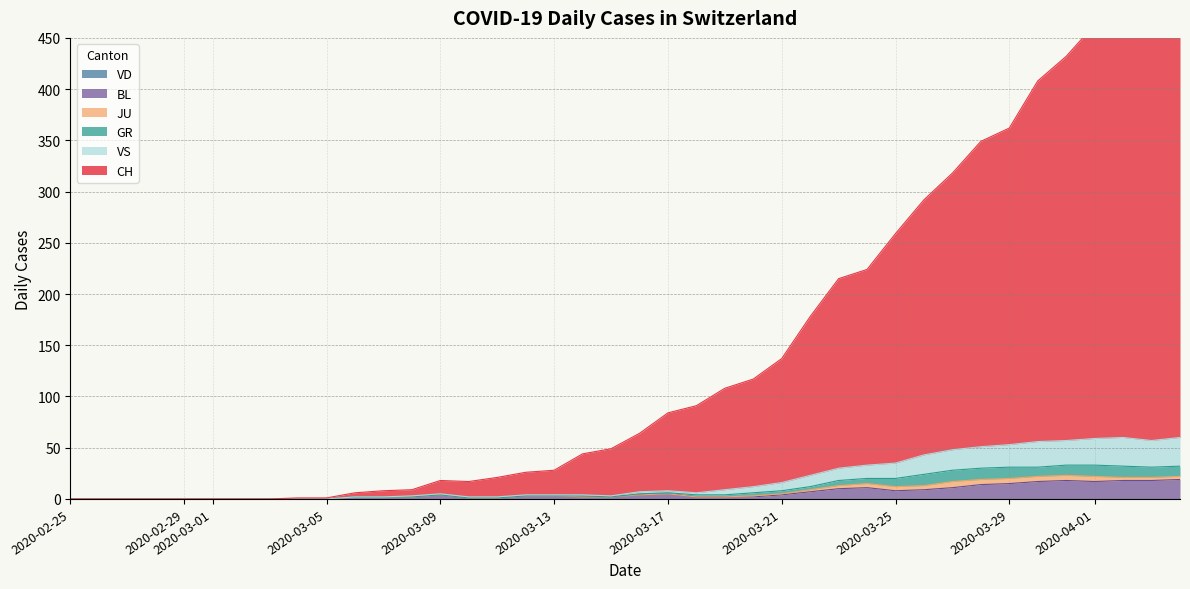

Is it true that BL equals 4 at 2020-03-21?

True